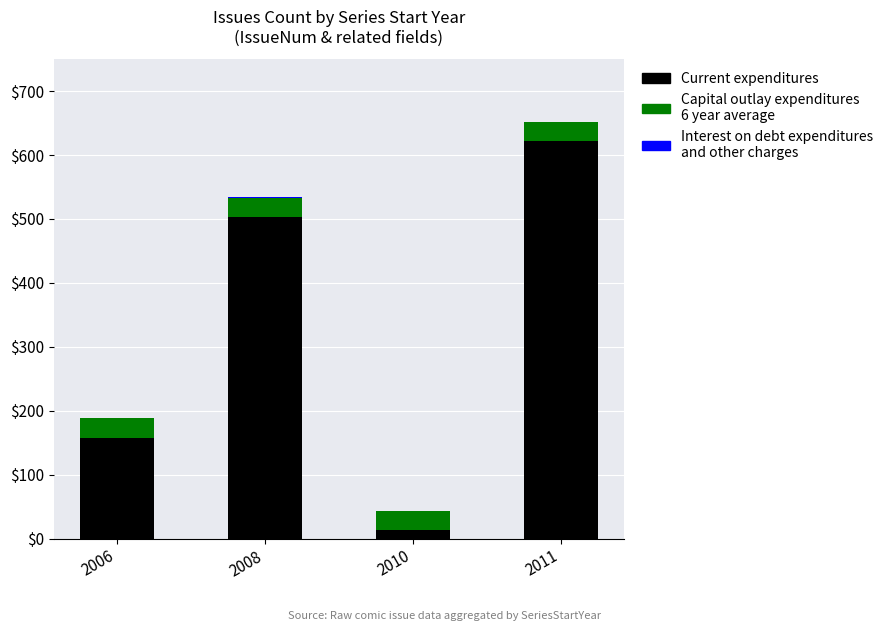

What is the sum of all Current expenditures values?

1296